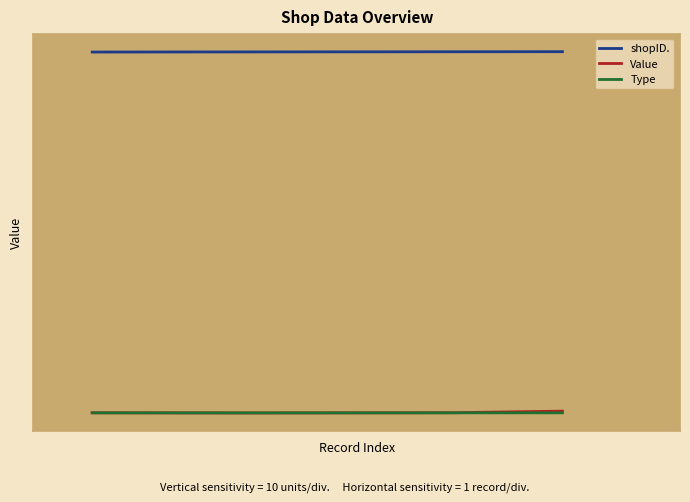

True or false: Value and shopID. cross at least once.

False